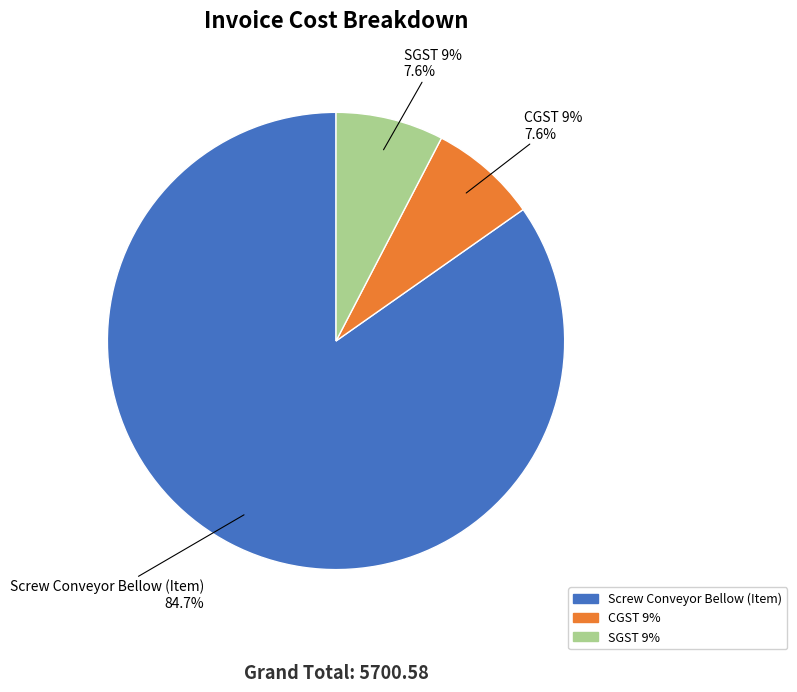

True or false: CGST 9% accounts for 1% of the total.

False